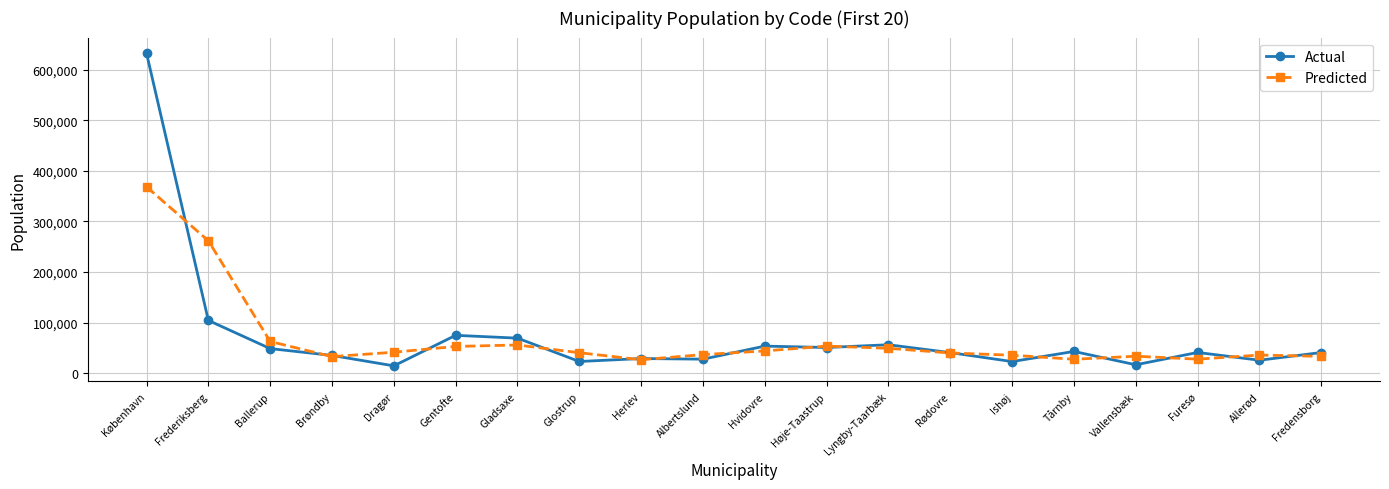

What is the difference between the Actual values at Rødovre and Dragør?

26158